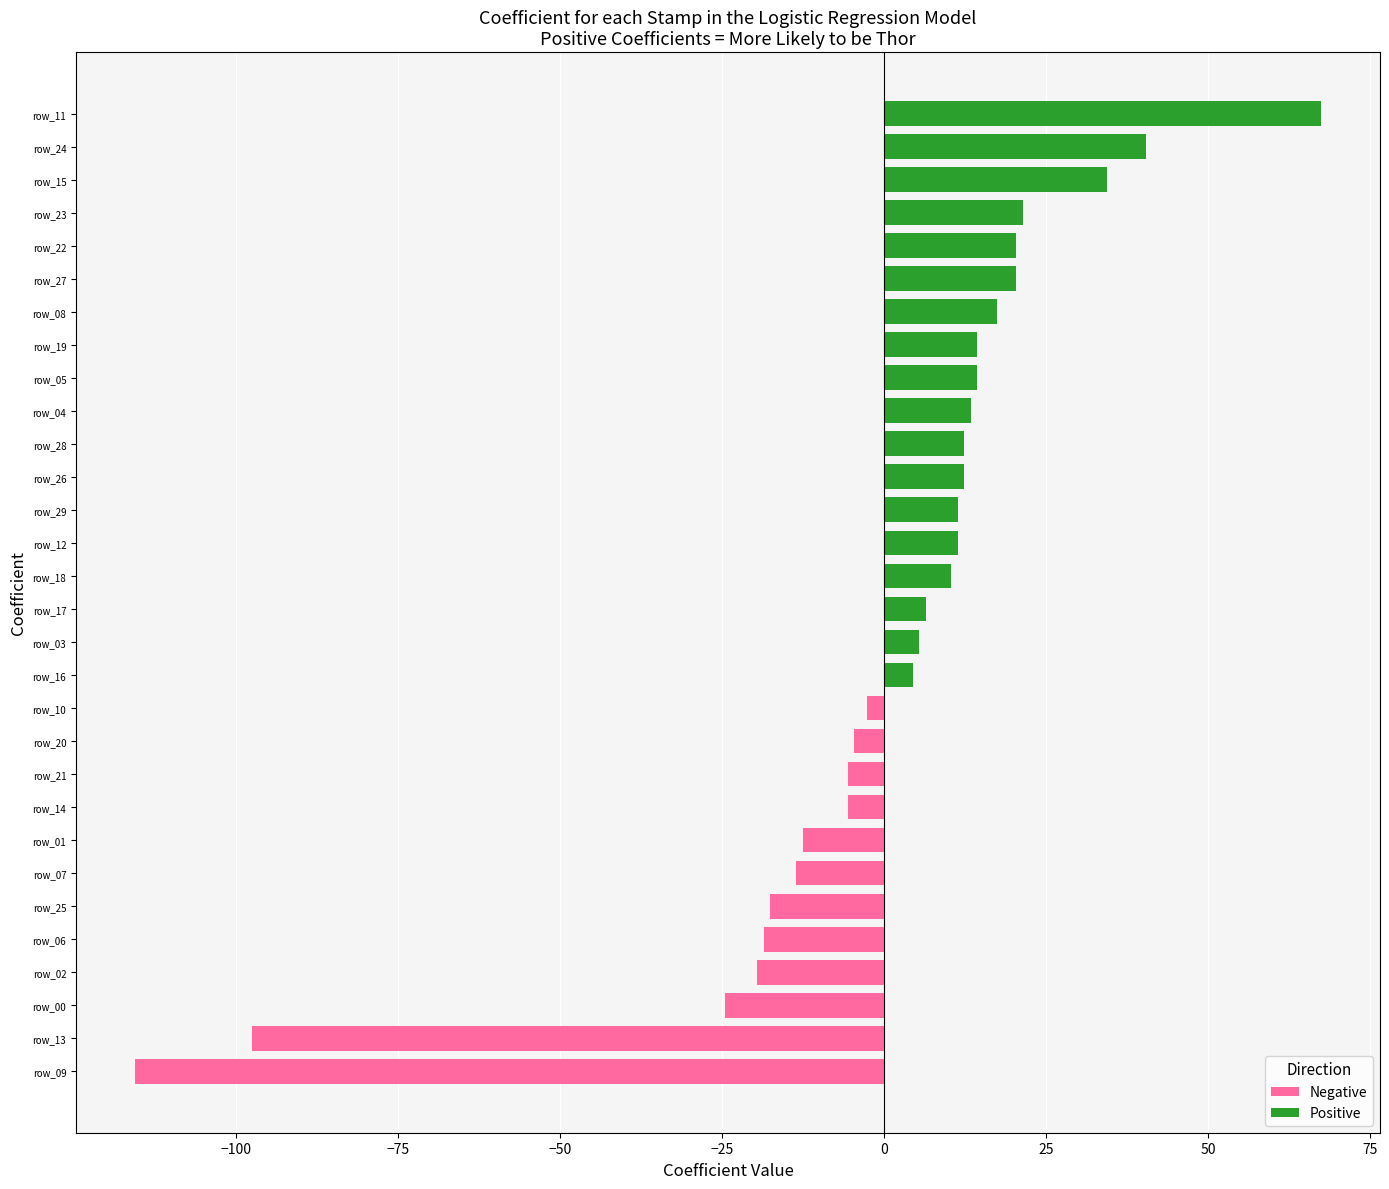

What is the change in value from row_01 to row_21?

+7.0